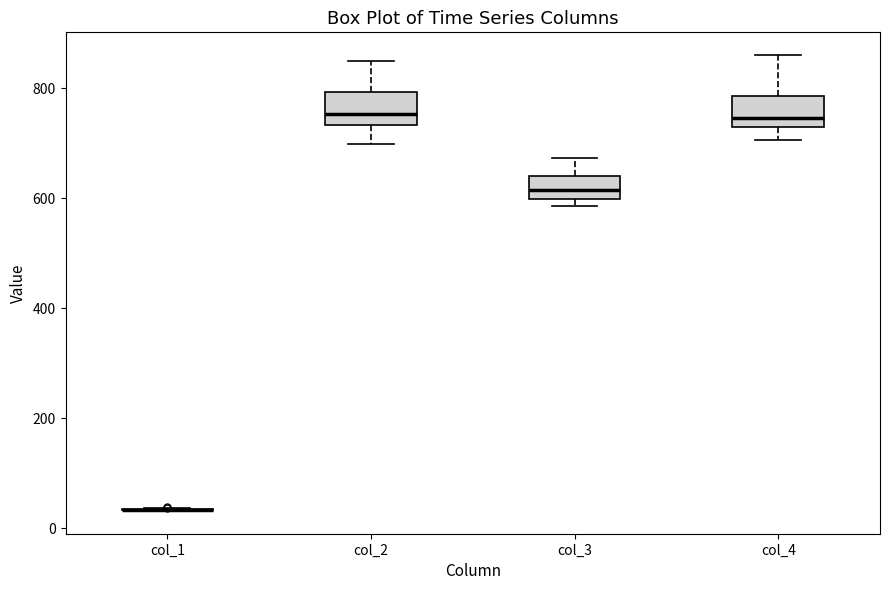

Reading left to right, transcribe this box plot: for each box, give where its median line is, the range the box spans, and where its two whiskers end, as read against the y-axis. The values are not printed on the chart, so give them approximately, as read against the axis.

col_1: box collapsed to a line at 40, whiskers 40 to 40
col_2: median 760, box 740 to 800, whiskers 700 to 860
col_3: median 620, box 600 to 640, whiskers 580 to 680
col_4: median 740 (just above the box's lower edge), box 740 to 780, whiskers 700 to 860